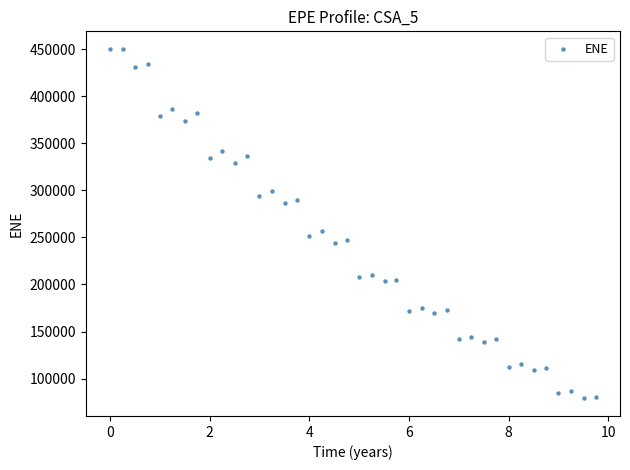

What is the range of Y values (max minus min)?

371278.3